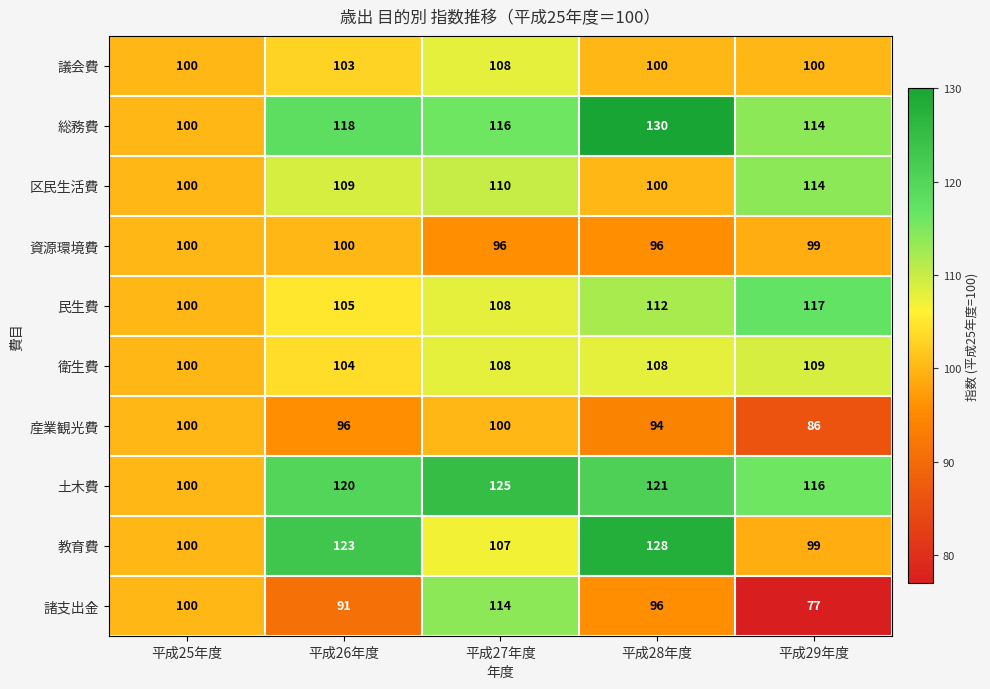

At which label is 諸支出金 closest to 95?

平成28年度